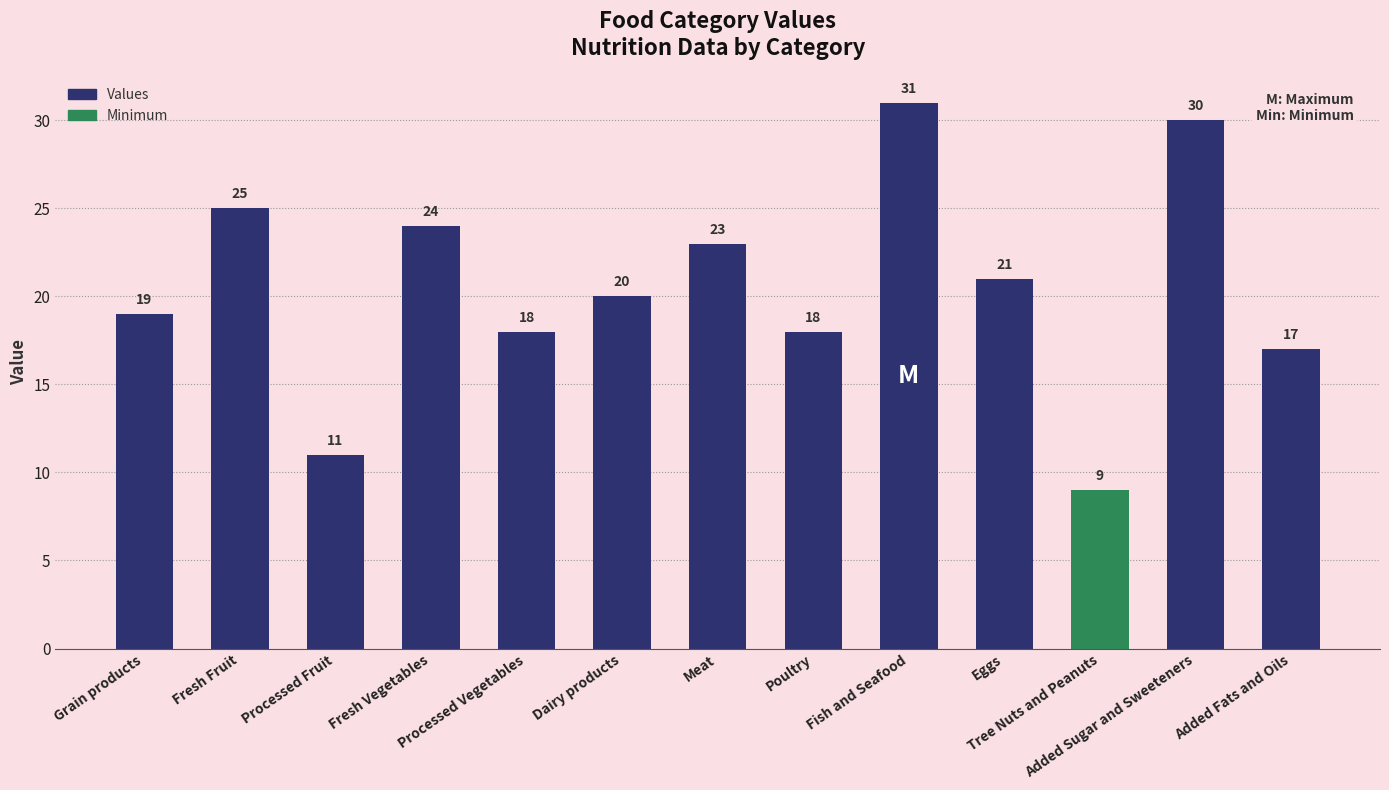

What position from the left is Eggs?

10